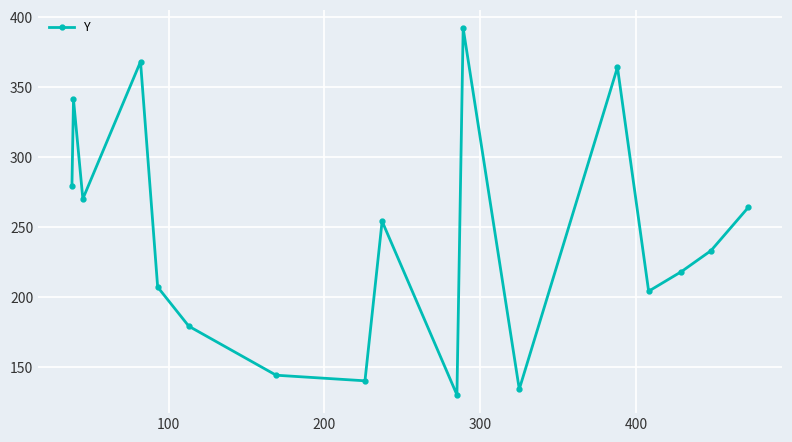

What is the value of the 4th point from the left?

368